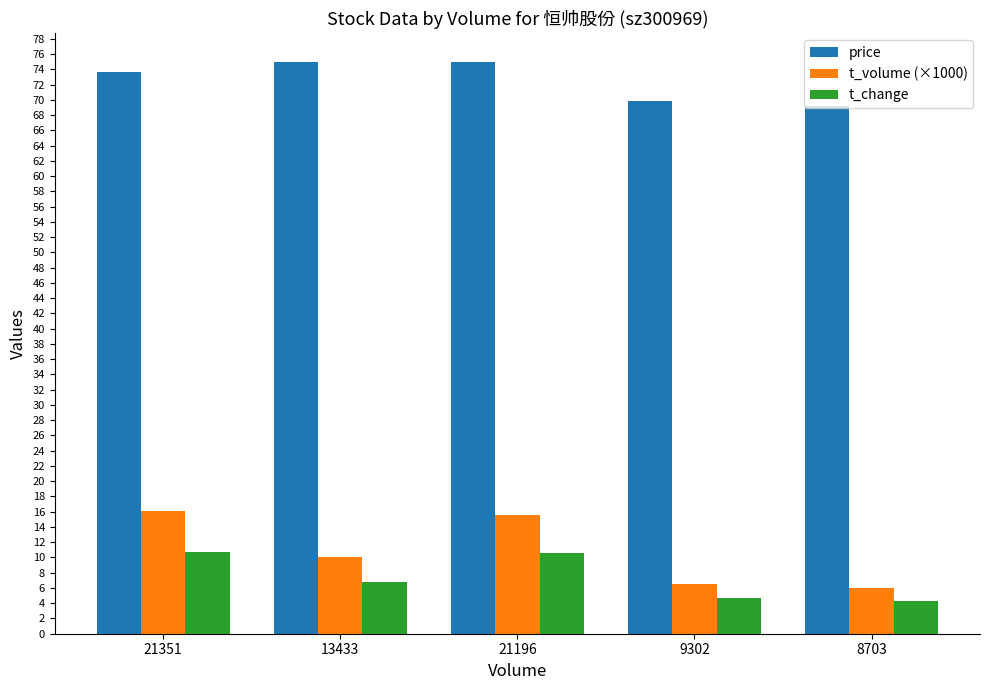

Rank the series by their maximum value, from highest to lowest.

price, t_volume (×1000), t_change